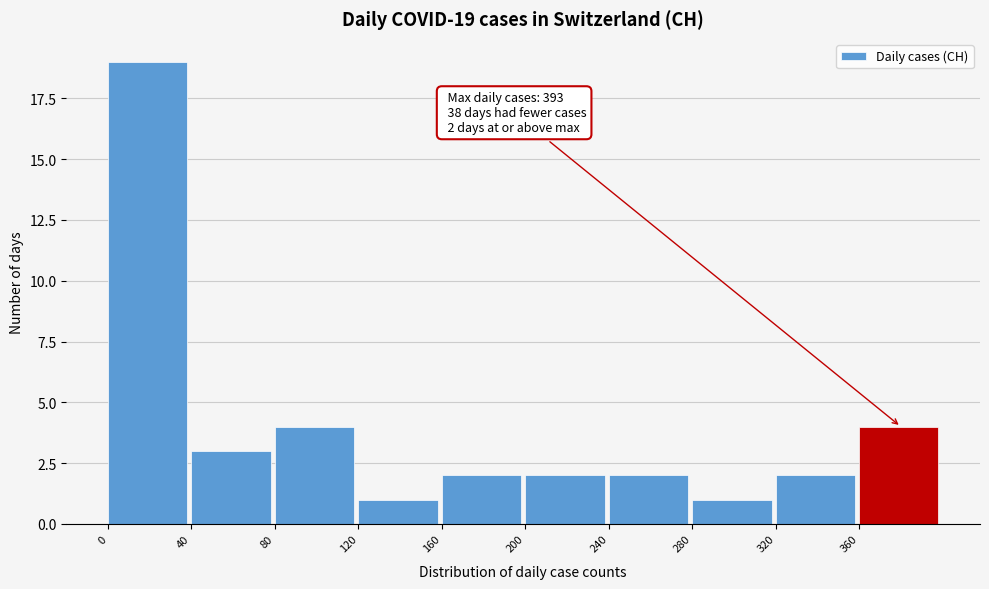

Which range on the x-axis has the tallest bar?

0 to 40